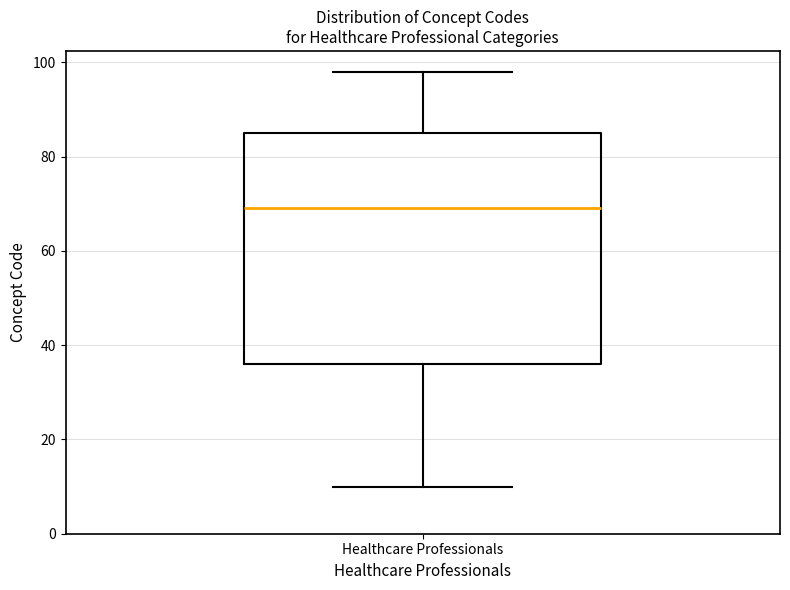

Read this box plot against the y-axis: the position of the median line, the range covered by the box, and the ends of both whiskers. The values are not printed on the chart, so give them approximately, as read against the axis.

median 70, box 36 to 86, whiskers 10 to 98